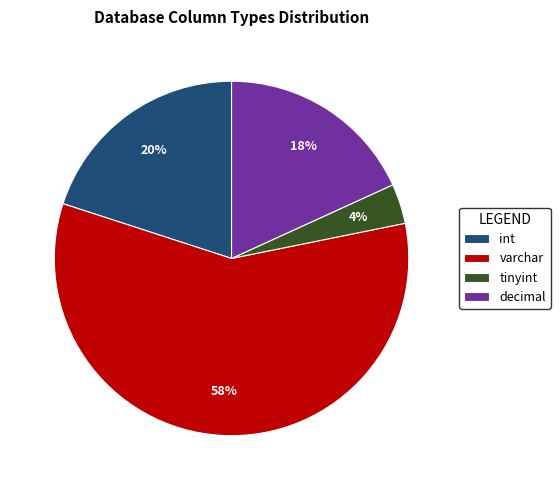

Approximately how many times larger is the value at int compared to varchar?

0.3